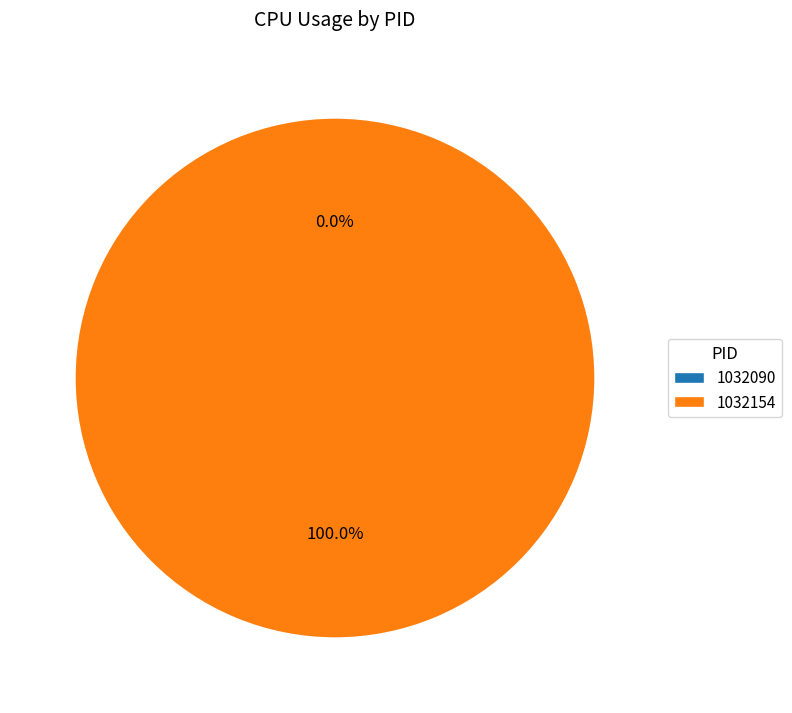

Between 1032154 and 1032090, which is larger?

1032154